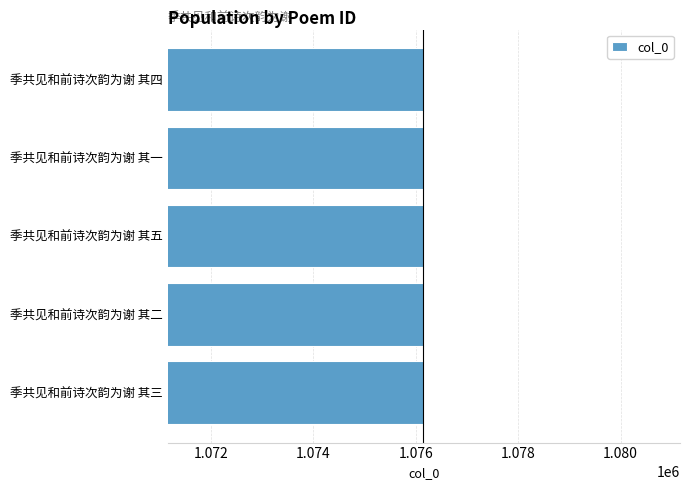

How many bars are there in total?

5